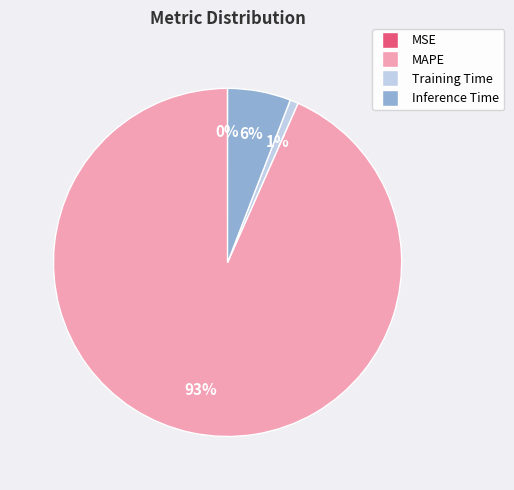

Is the sum of Training Time and MAPE greater than half?

Yes